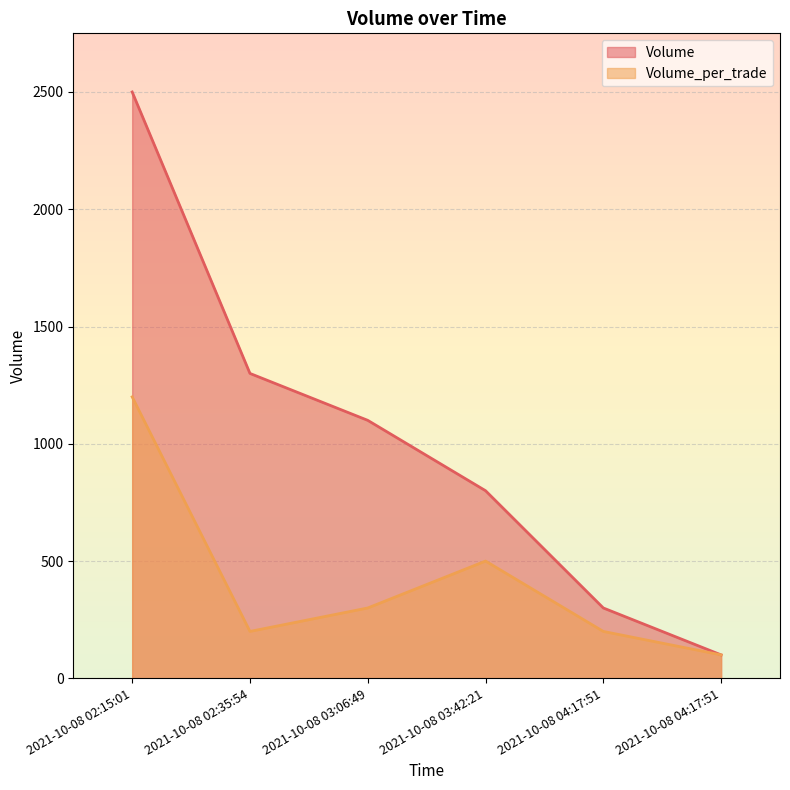

What is the label of the 1st point from the right?

2021-10-08 04:17:51